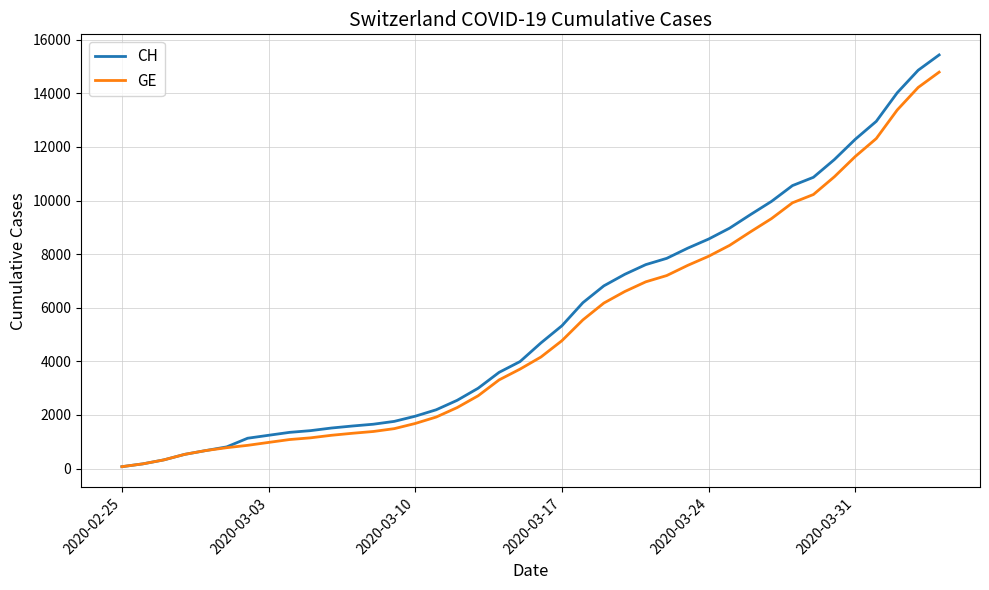

What is the difference between the maximum and second lowest values in the CH series?

15256